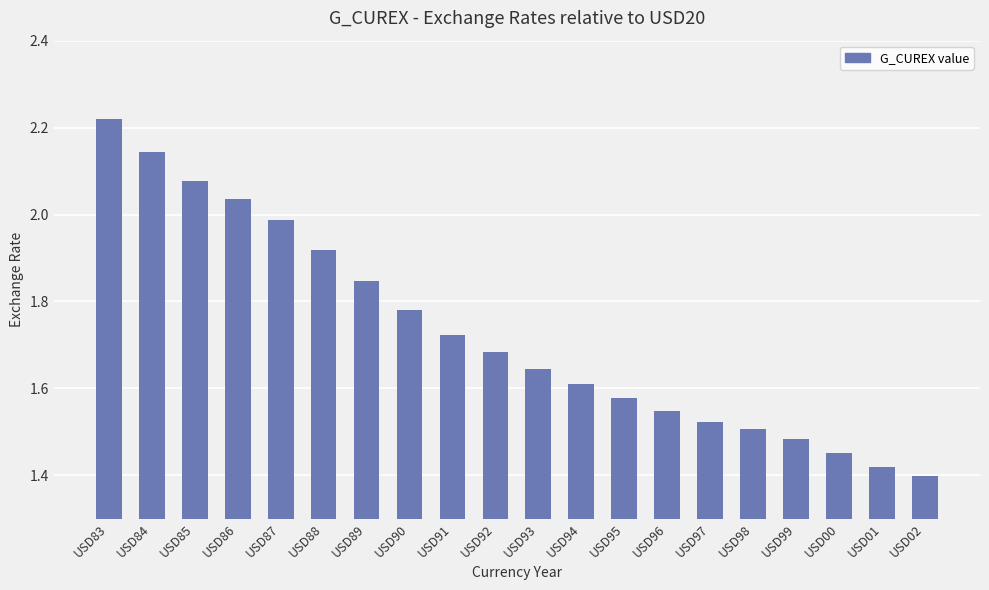

List the labels in order of value, smallest first.

USD02, USD01, USD00, USD99, USD98, USD97, USD96, USD95, USD94, USD93, USD92, USD91, USD90, USD89, USD88, USD87, USD86, USD85, USD84, USD83